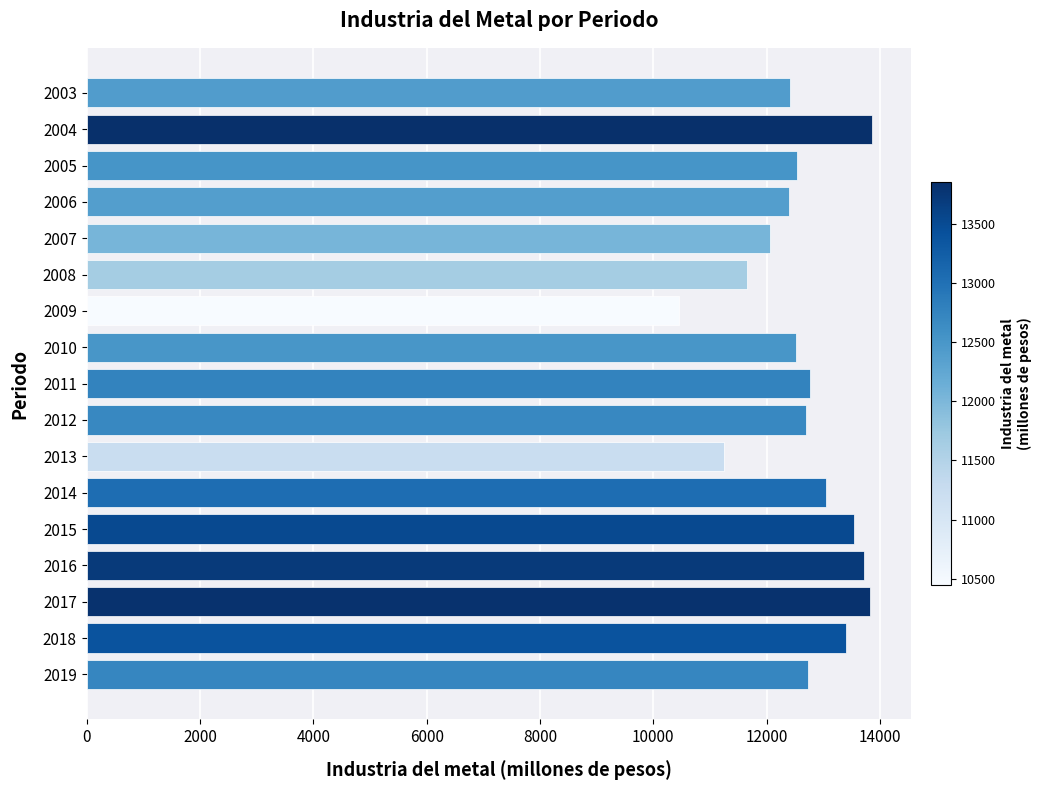

Where is the data nearest to the value 12150?

2007